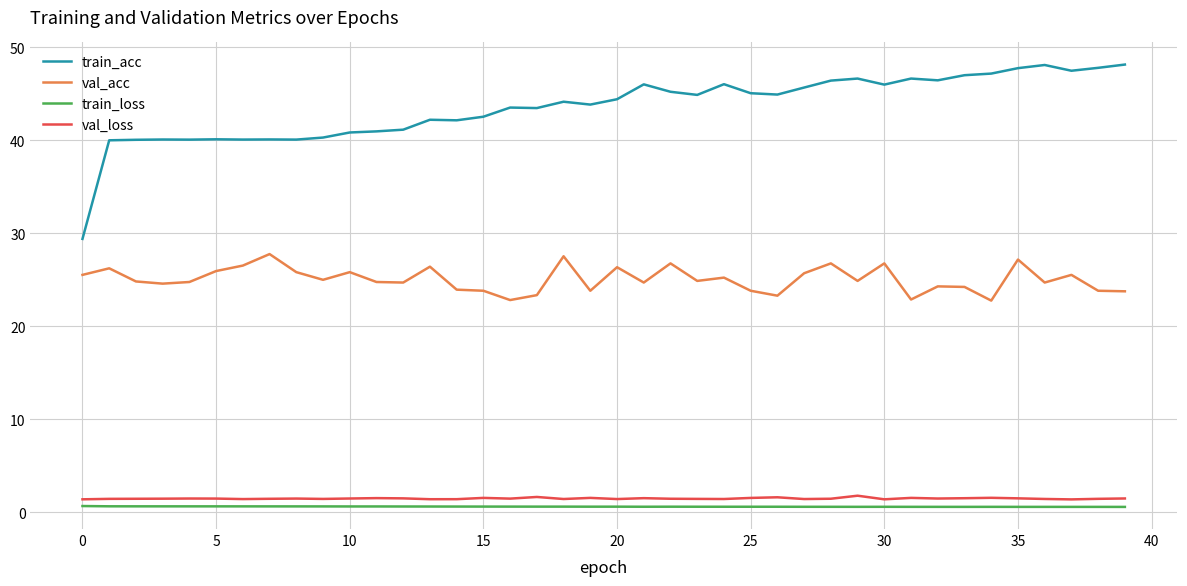

What is the greatest value displayed?

48.1